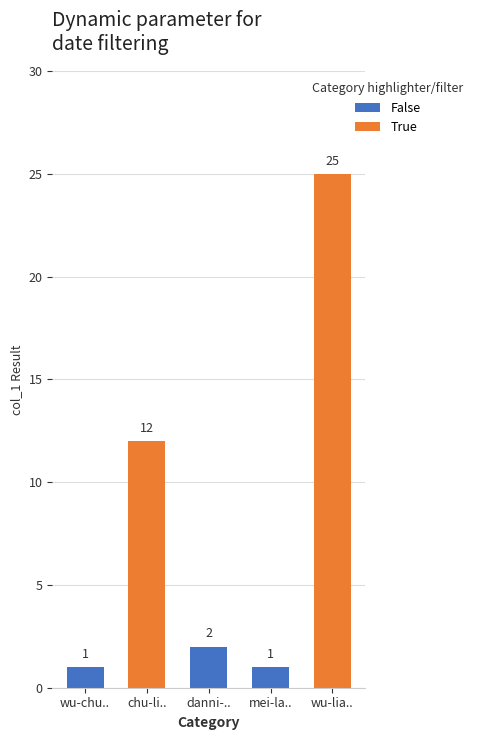

Approximately how many times larger is the value at chu-liu-jian-ze compared to wu-chuan-chao-90?

12.0